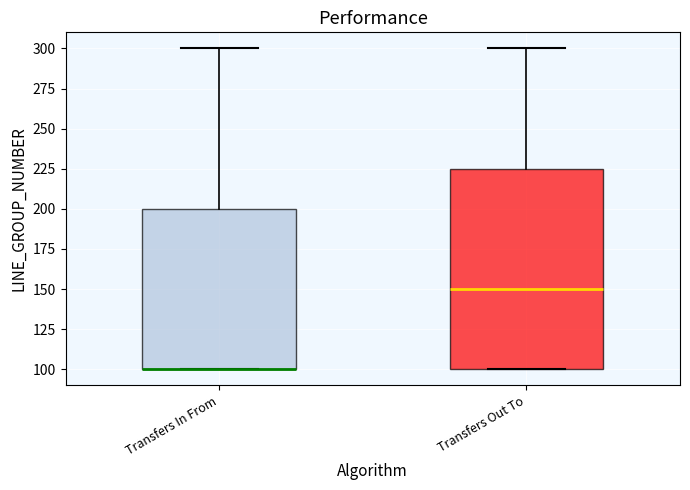

Where does the upper whisker of the box for Transfers In From end on the y-axis? The values are not printed on the chart, so give them approximately, as read against the axis.

300